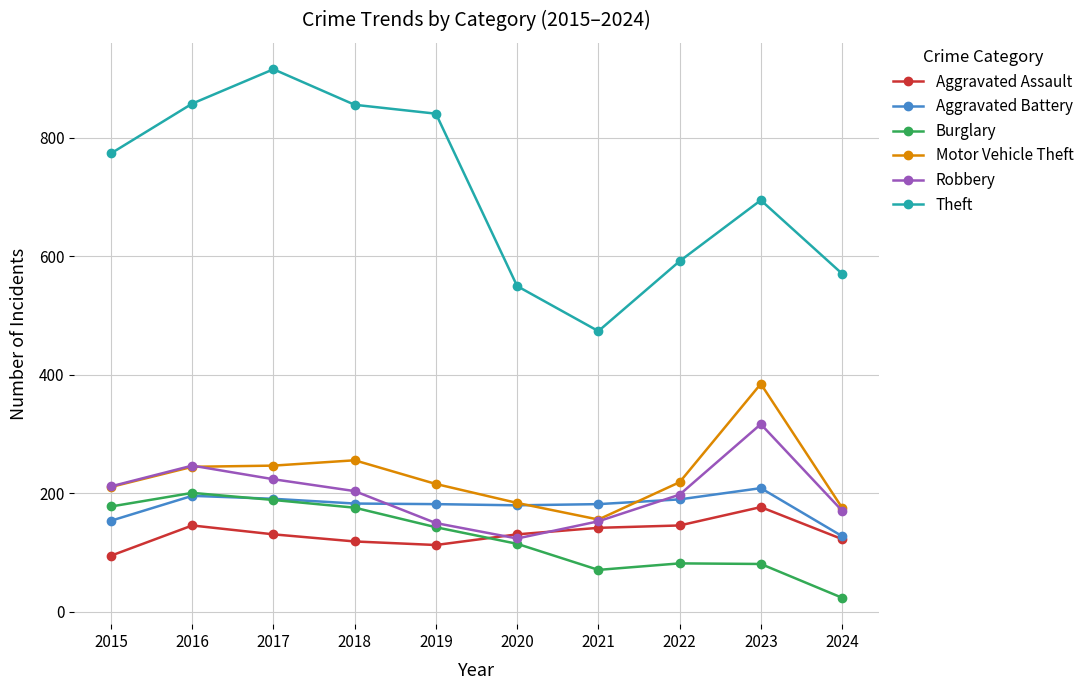

Read the Motor Vehicle Theft value at 2020.

184